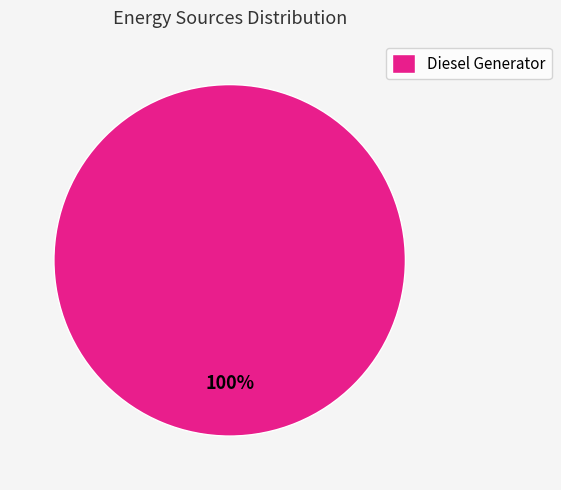

To the nearest percent, what percentage of the pie is Diesel Generator?

100%